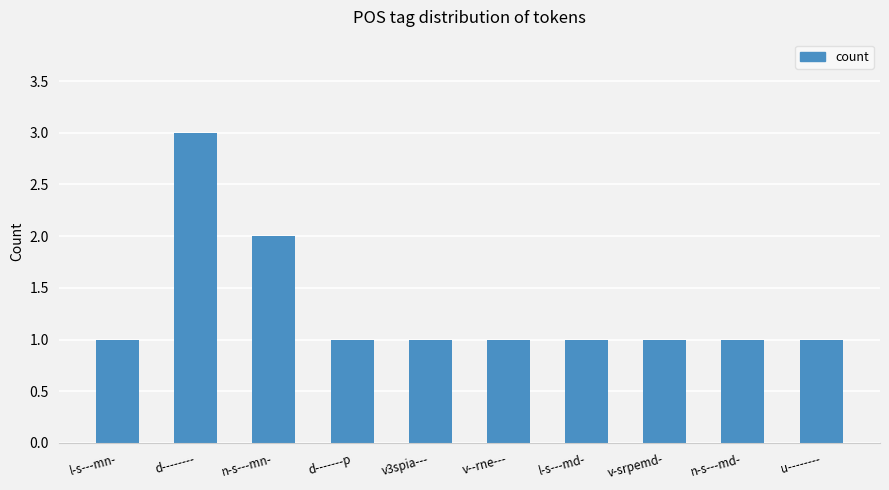

Are the bars horizontal?

No